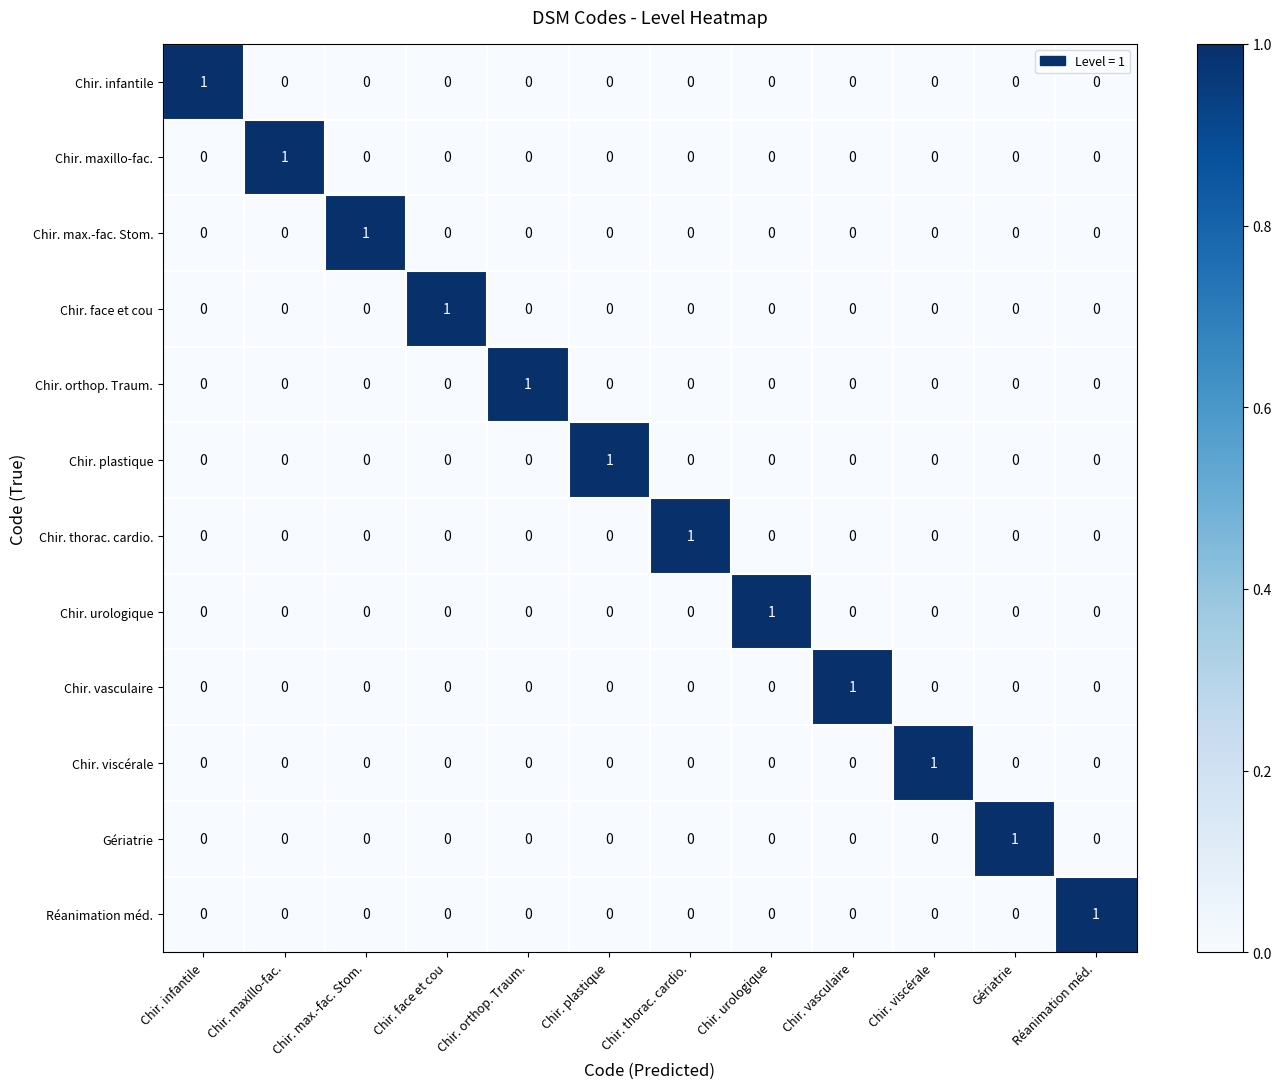

At which label does Chir. orthop. Traum. reach its peak?

Chir. orthop. Traum.